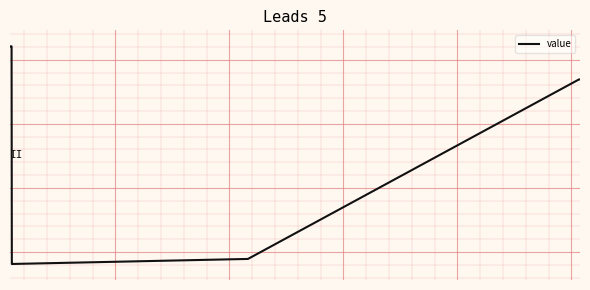

Is this an area chart (filled region under the line)?

No